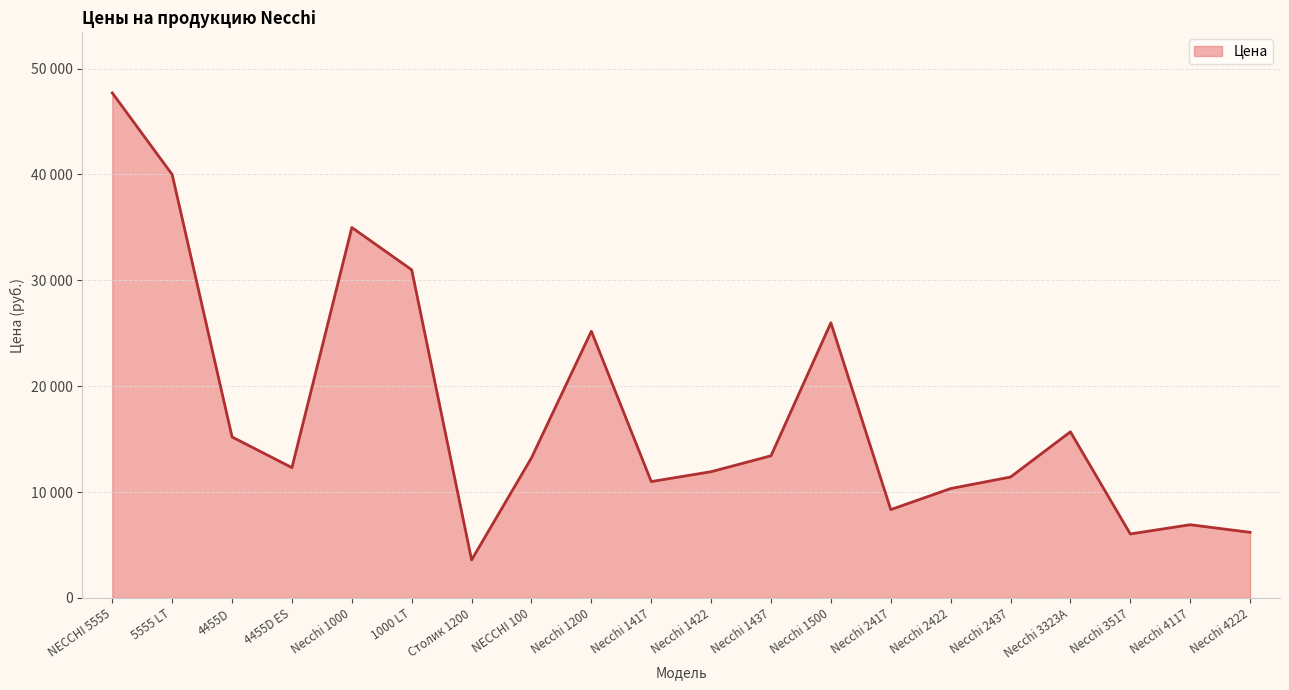

Does the chart have visible grid lines?

Yes